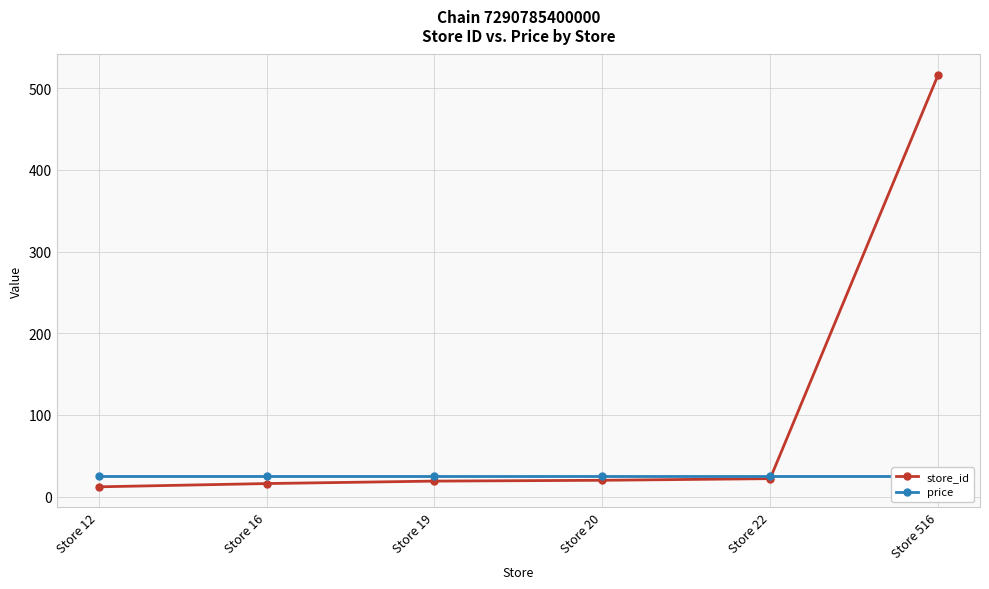

Is the value of store_id at Store 516 greater than the value of price at Store 516?

Yes